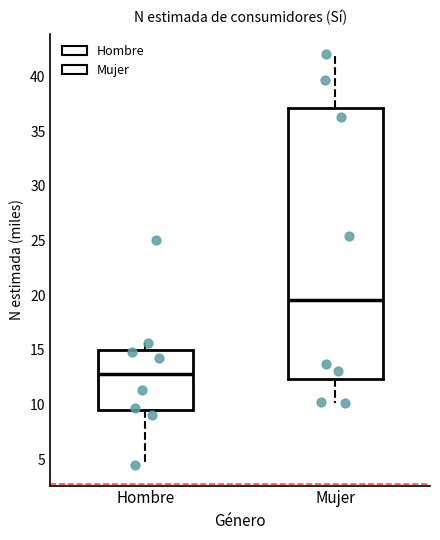

Where does the lower whisker of the box for Hombre end on the y-axis? The values are not printed on the chart, so give them approximately, as read against the axis.

4.5